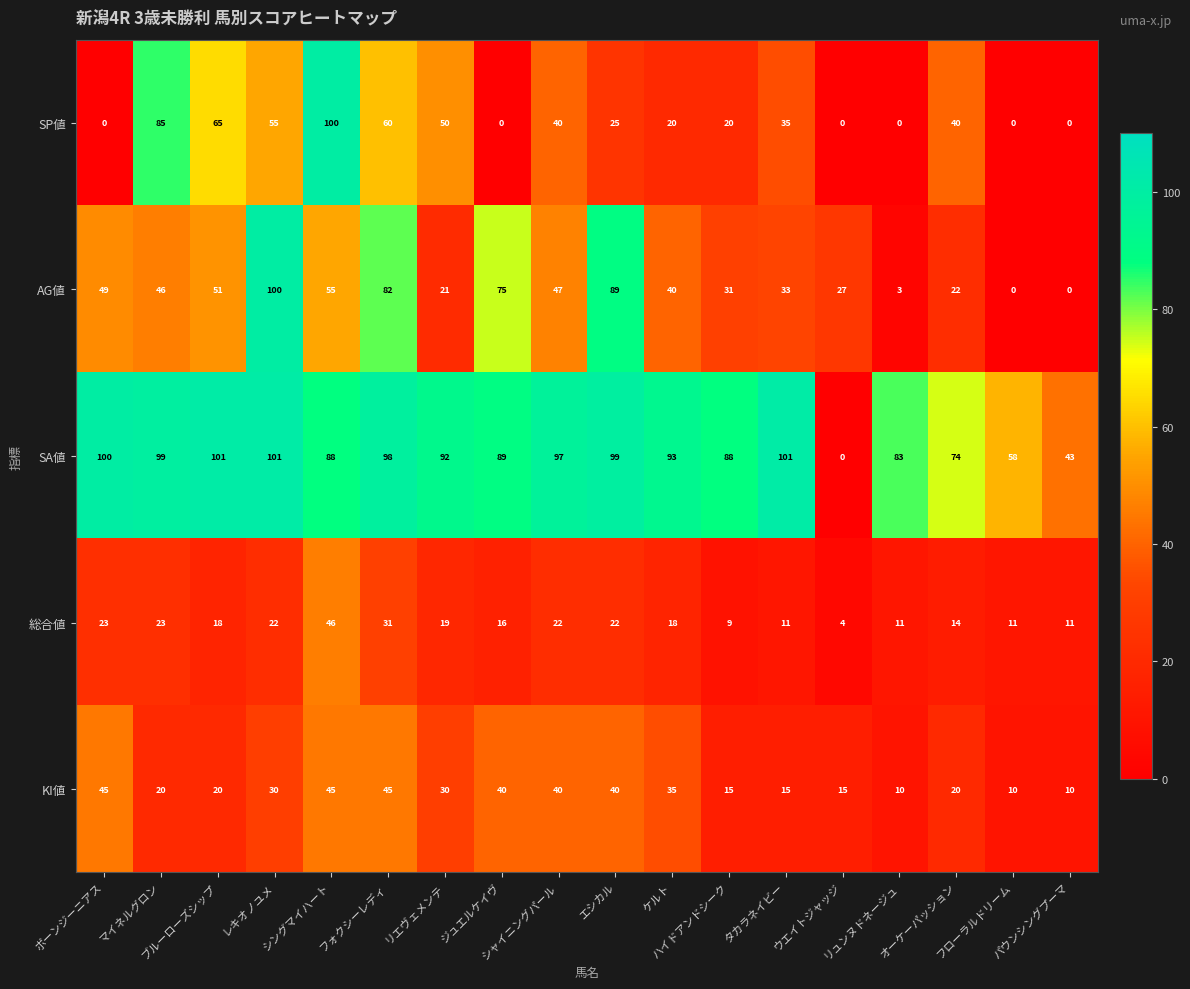

Which series has the widest spread of values?

SA値